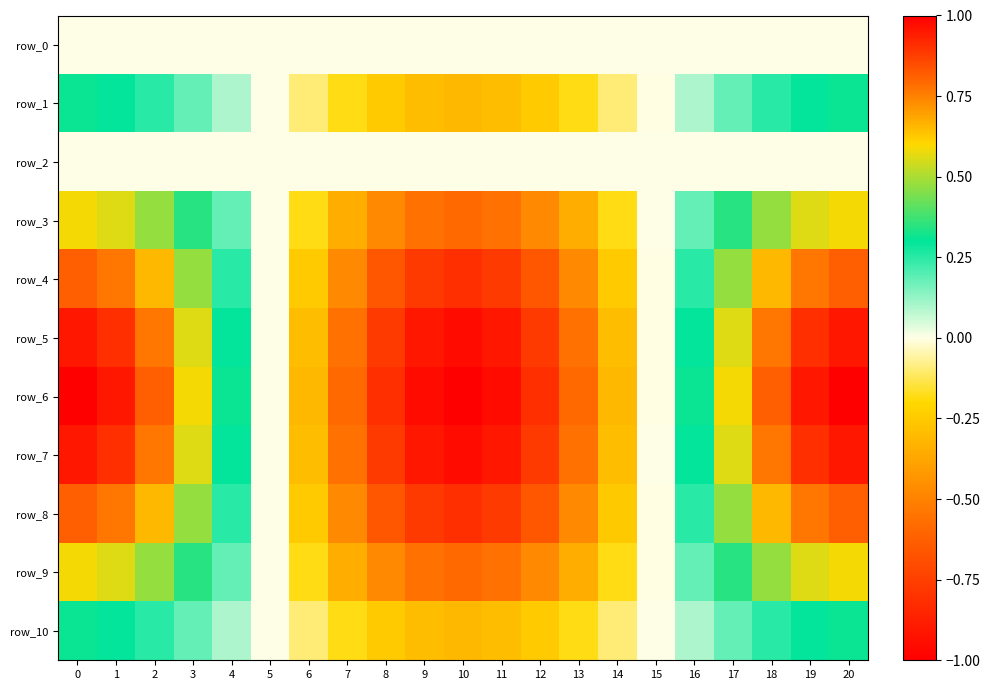

Which series has the largest total across all categories?

row_6